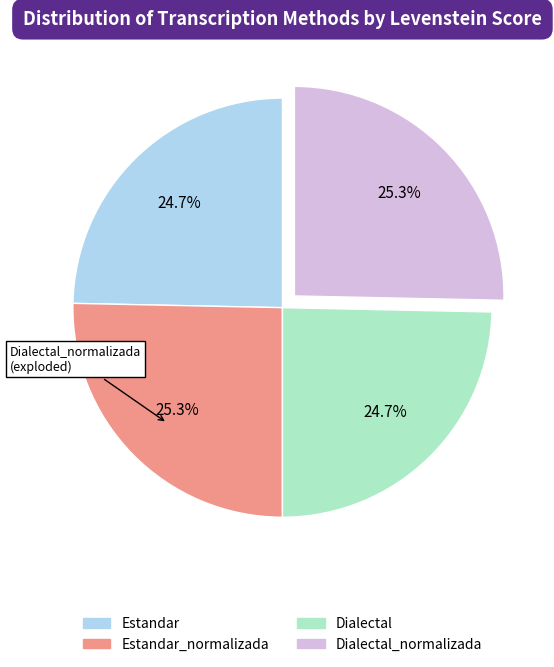

Does any single category account for the majority?

No